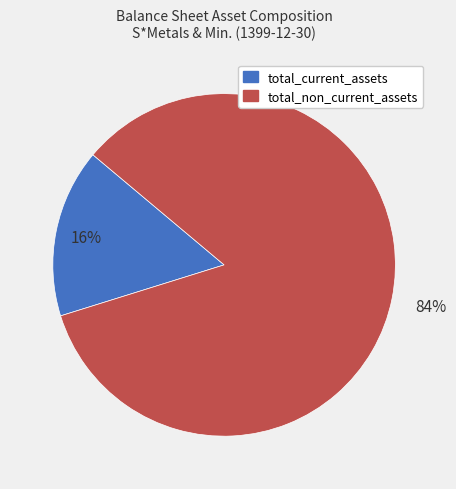

To the nearest percent, what is the difference between the total_non_current_assets and total_current_assets slice percentages?

68%